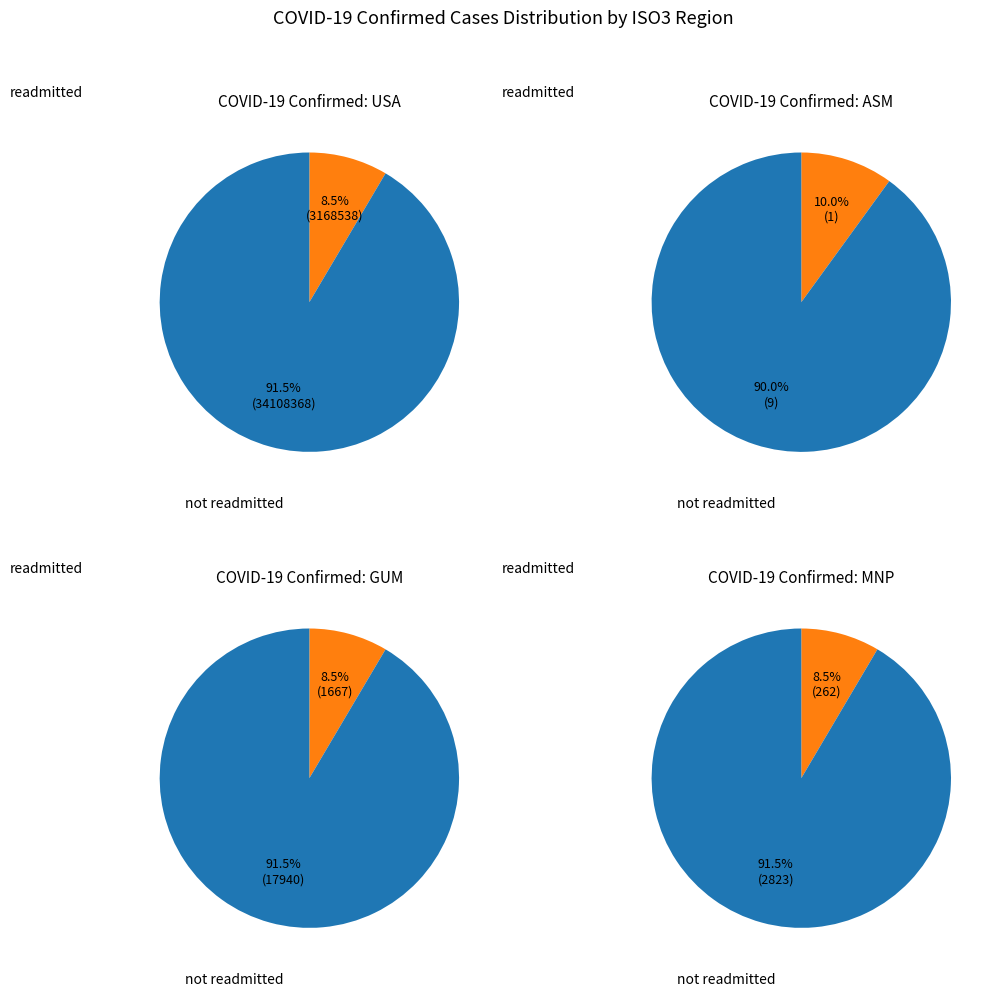

Do MNP and ASM together represent more than half of the pie?

No